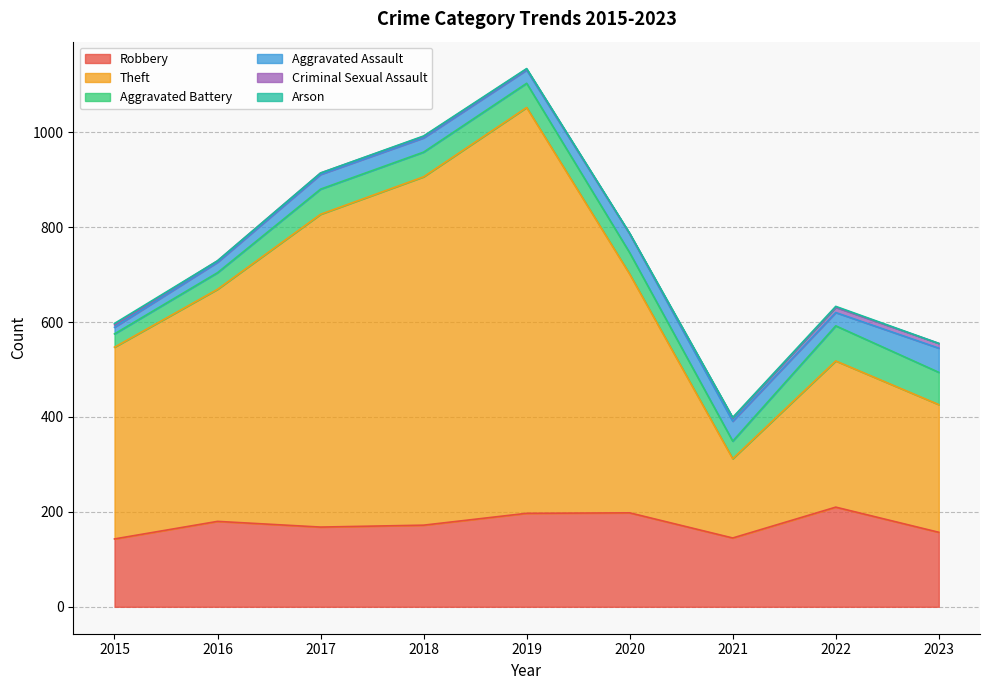

What is the value of the Criminal Sexual Assault point at the 4th from the left?

3